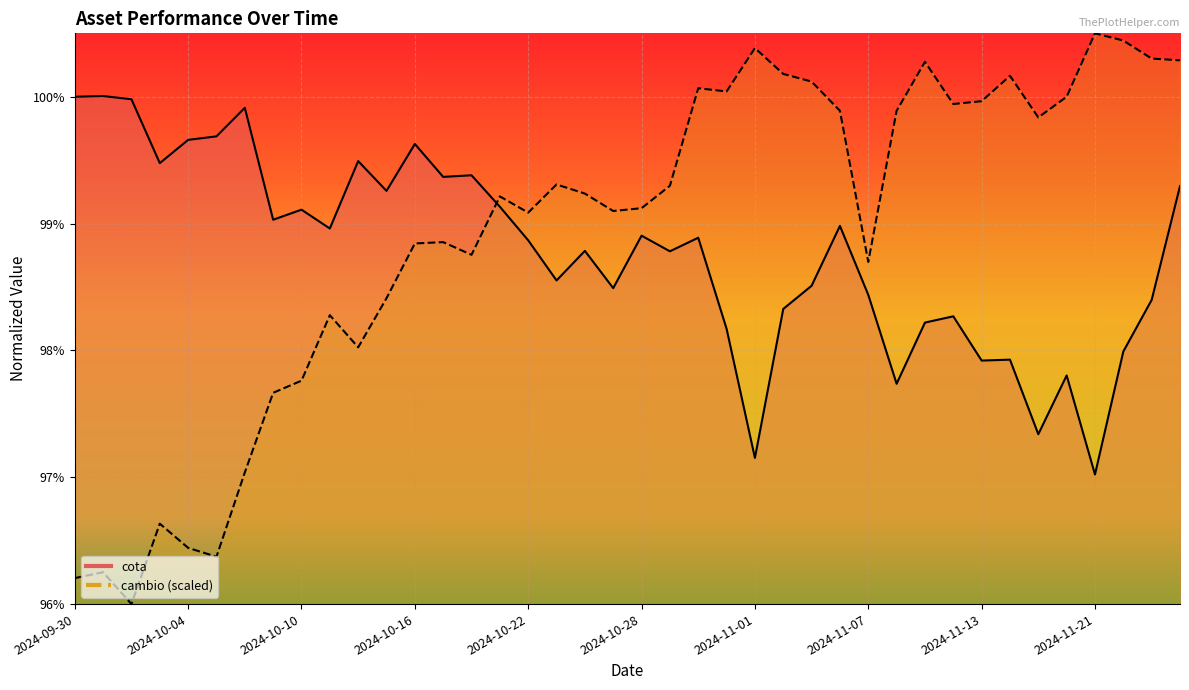

Where is cambio nearest to the value 0?

2024-10-02